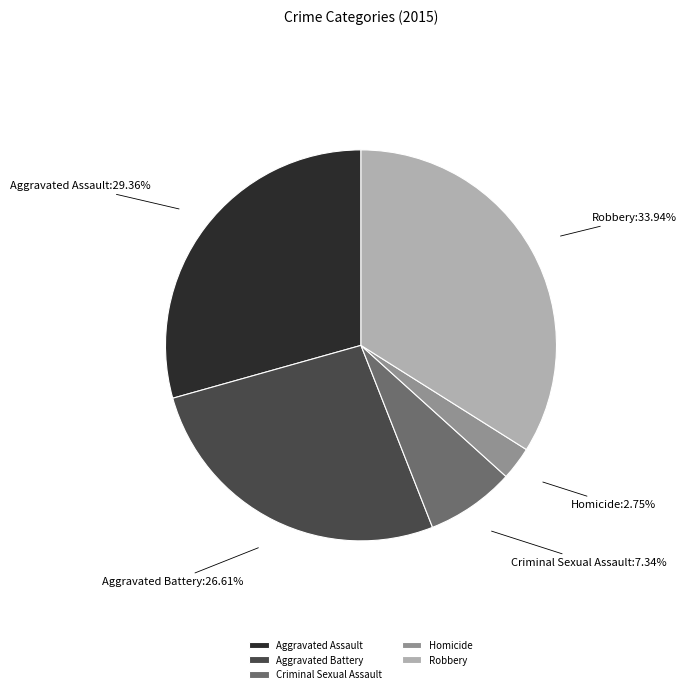

What is the ratio of the value at Aggravated Battery to the value at Homicide?

9.7